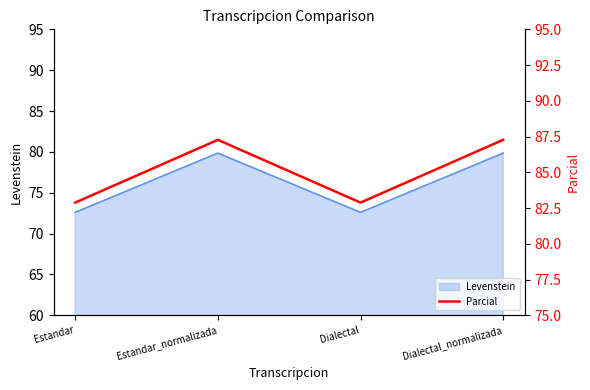

Rank the categories by value from highest to lowest.

Estandar_normalizada, Dialectal_normalizada, Estandar, Dialectal